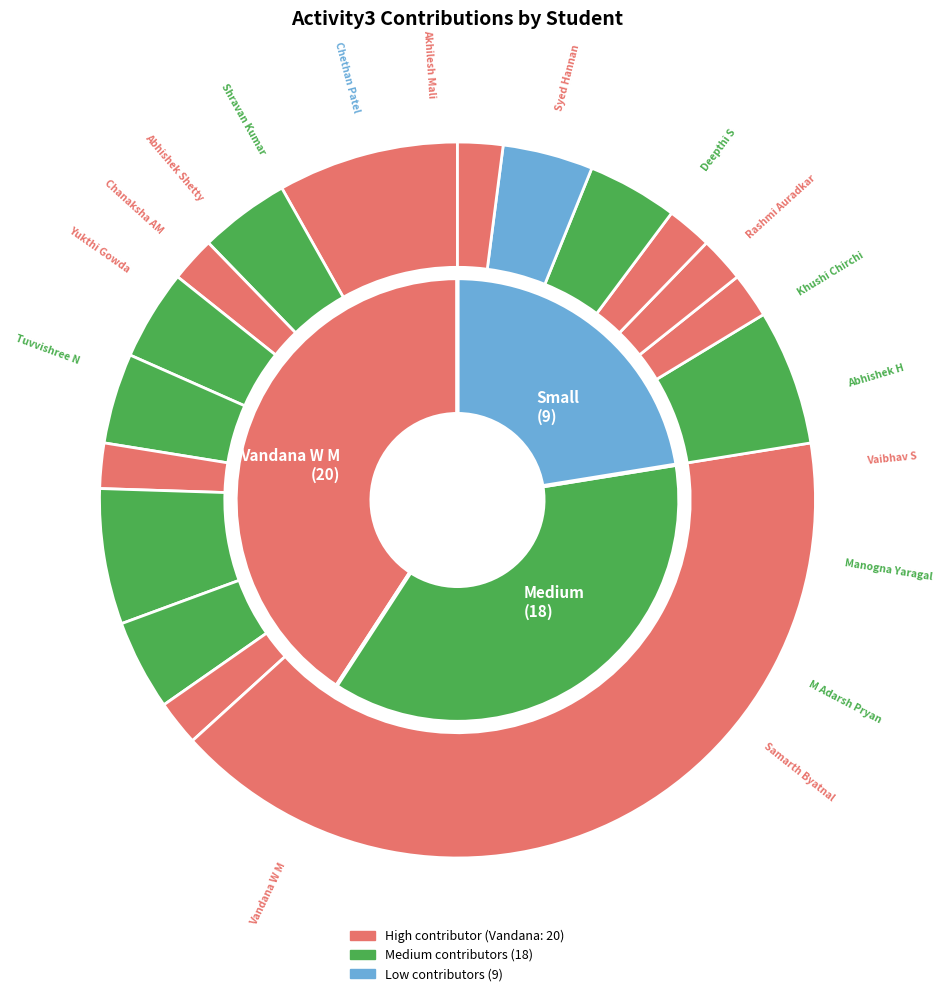

Does Vaibhav S account for over 50% of the chart?

No